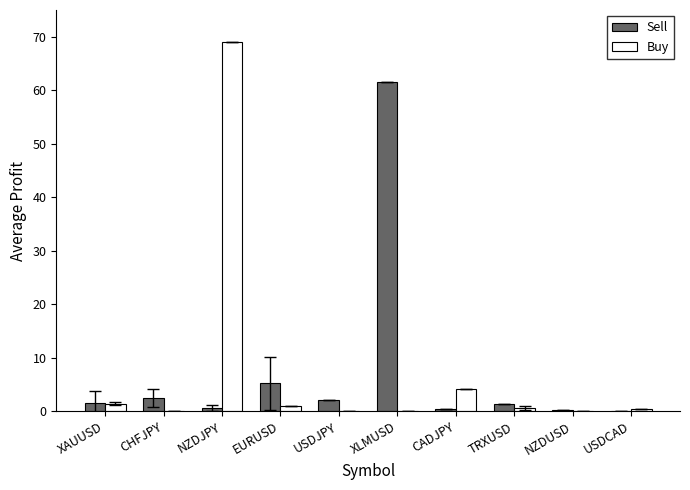

Is the value of Buy at NZDJPY greater than the value of Sell at TRXUSD?

Yes